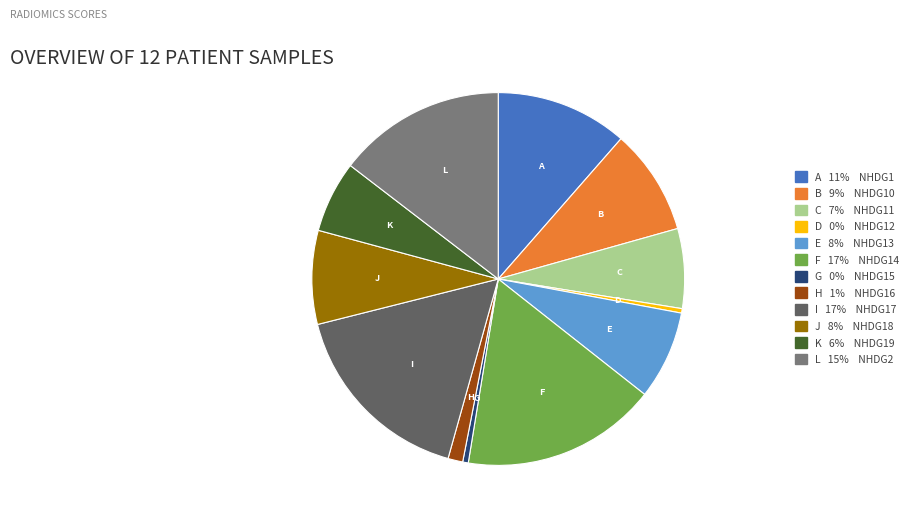

Do B 9% NHDG10 and H 1% NHDG16 together represent more than half of the pie?

No